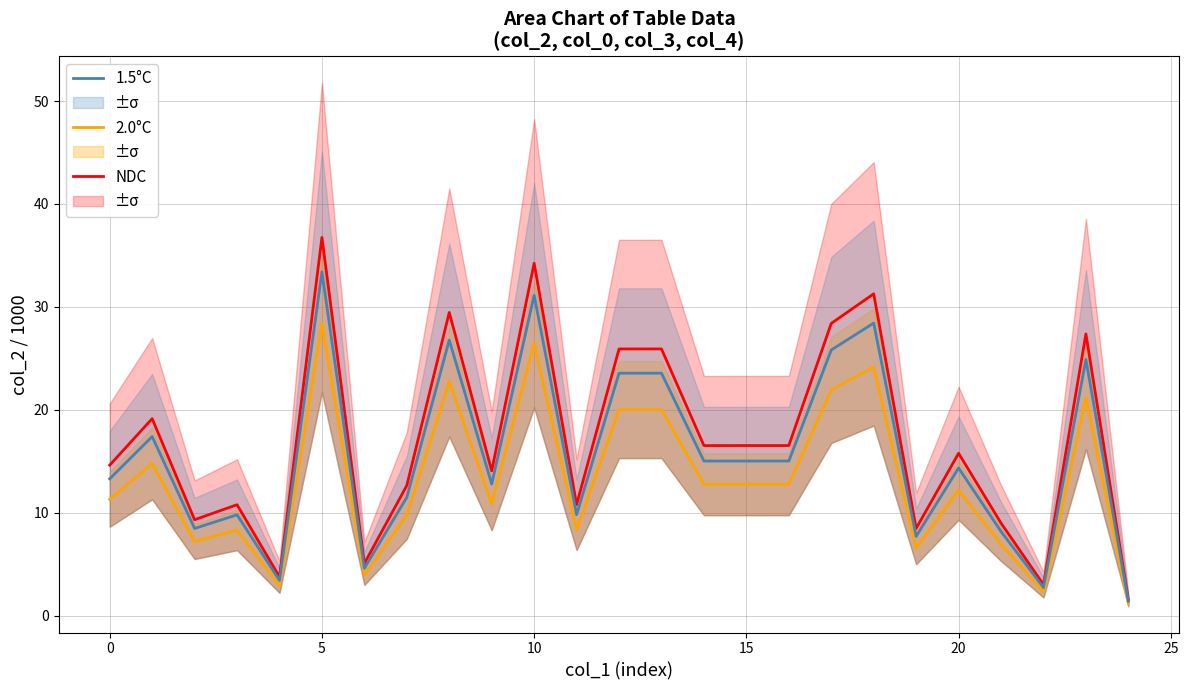

What is the difference between the maximum and minimum values in the 2.0°C series?

27.2